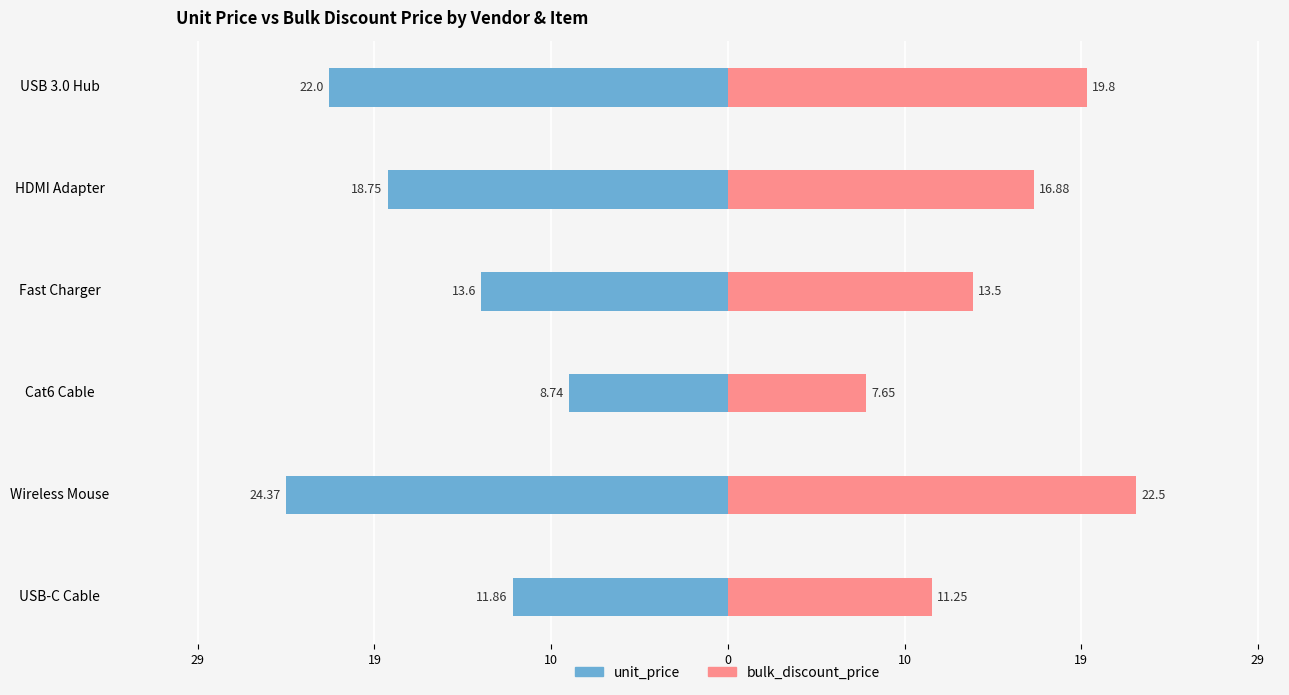

What is the spread (max minus min) of values at Cat6 Cable?

16.4